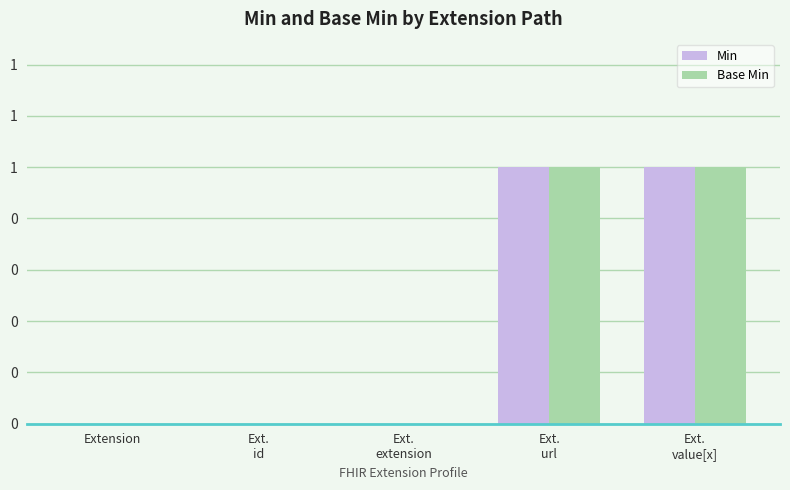

At Extension, list the series in order from largest to smallest.

Min, Base Min